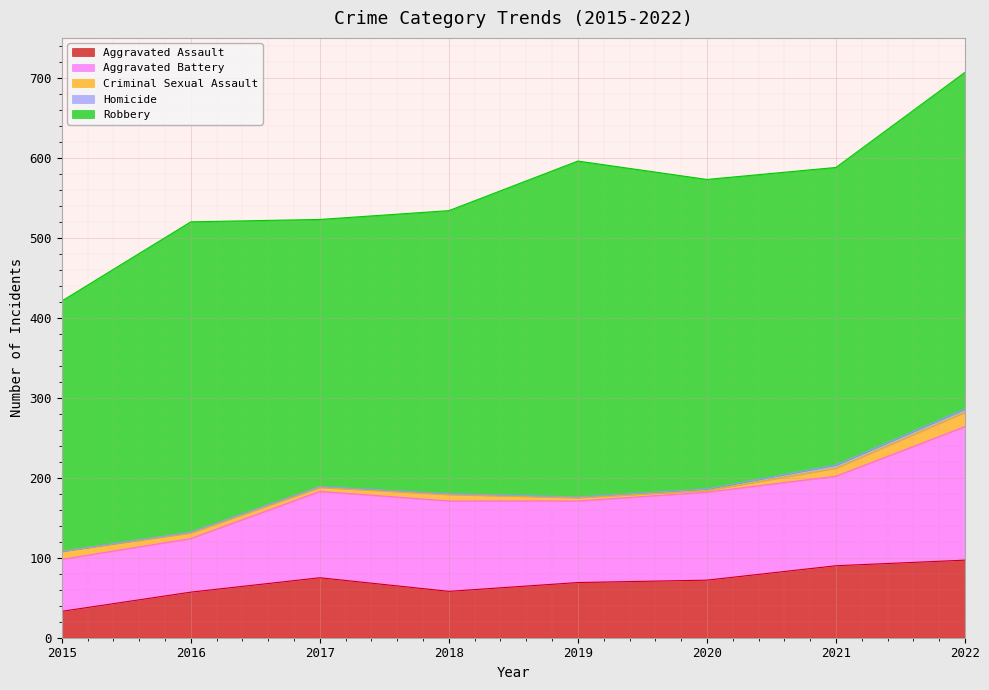

What is the maximum value for Aggravated Assault?

97